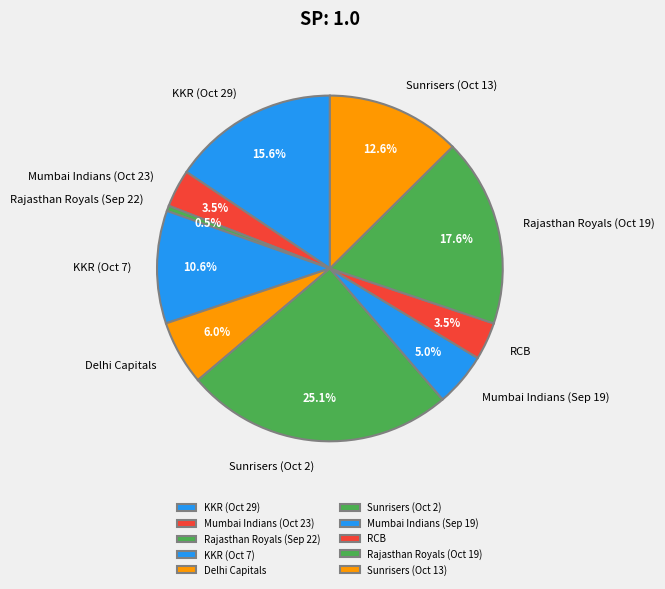

Approximately how many times larger is the value at Rajasthan Royals (Oct 19) compared to Mumbai Indians (Sep 19)?

3.5